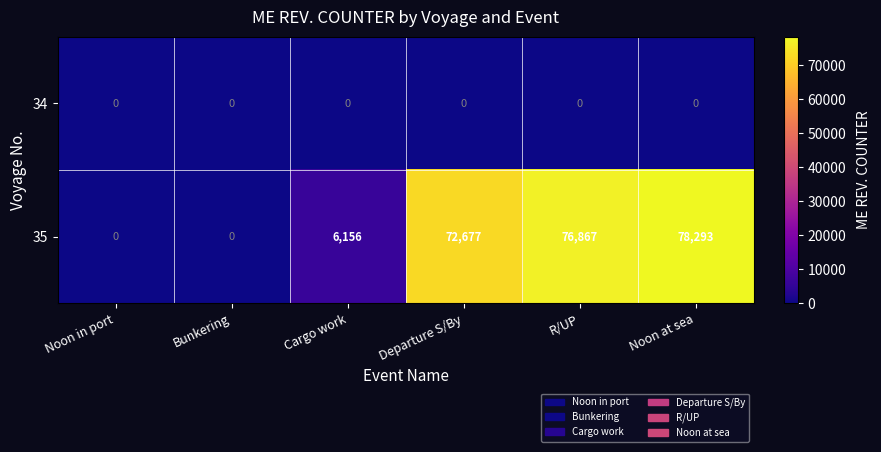

List the series in order of their peak value, highest first.

35, 34